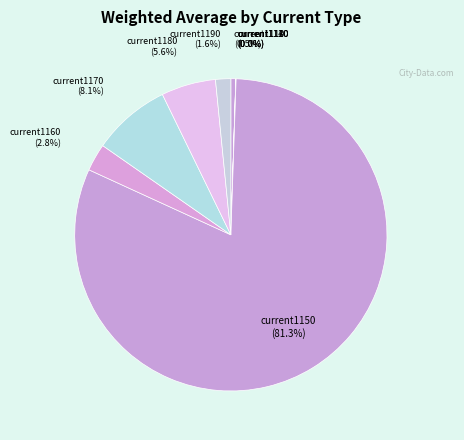

To the nearest percent, what is the difference between the largest and smallest slice percentages?

81%